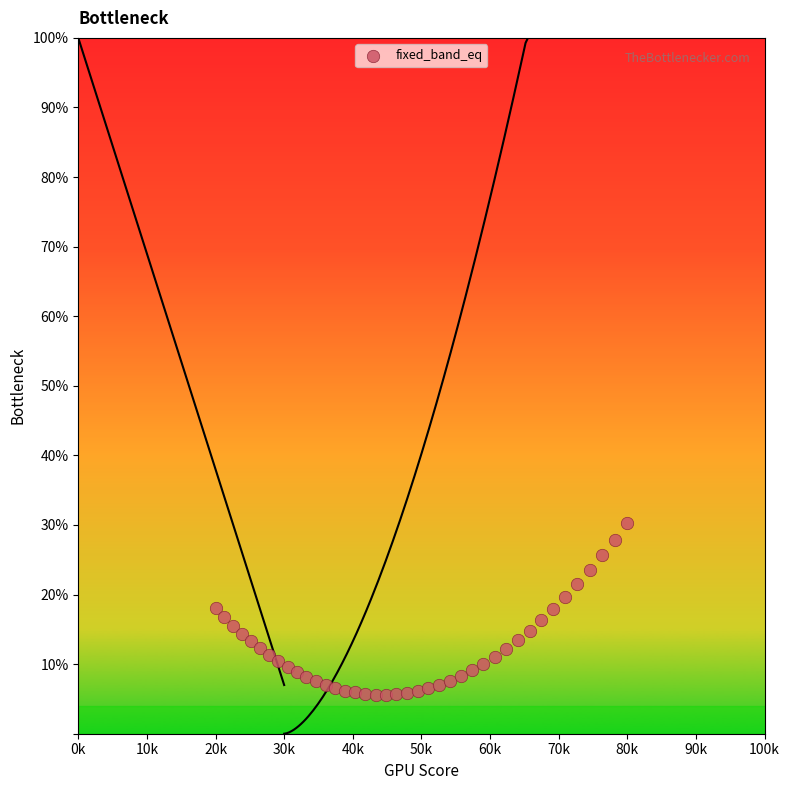

What is the range of Y values (max minus min)?

24.6